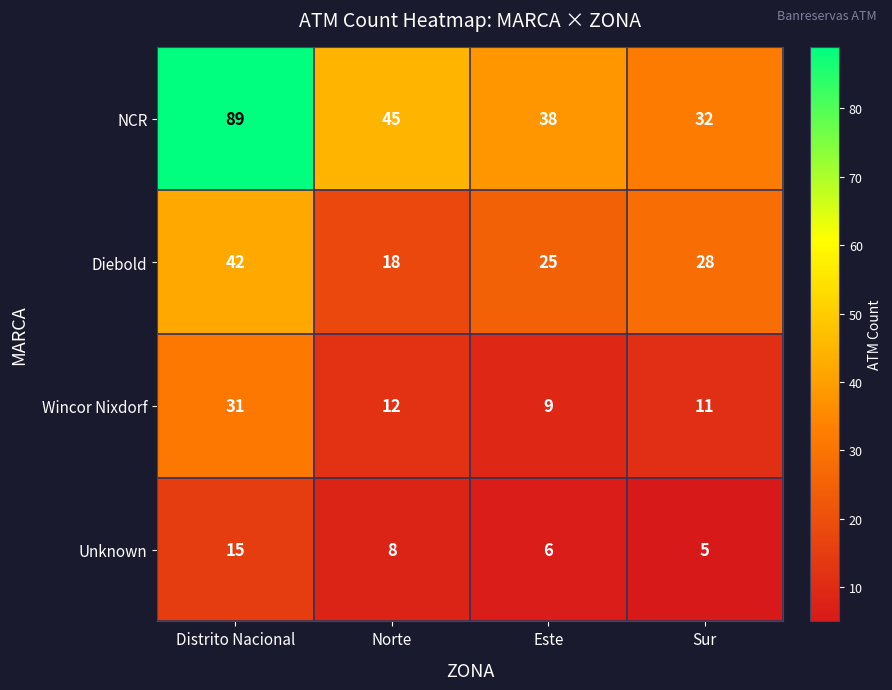

What is the minimum value for Unknown?

5